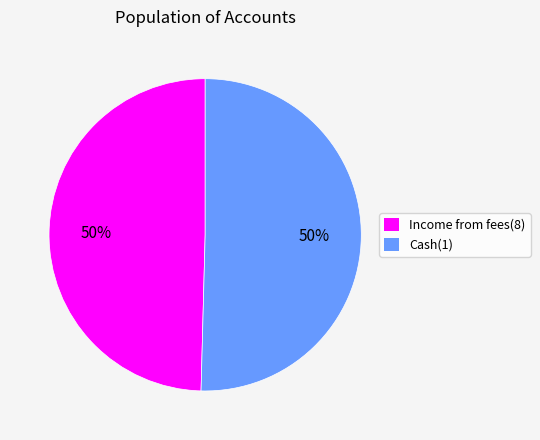

Combined, do Income from fees(8) and Cash(1) account for over 50%?

Yes